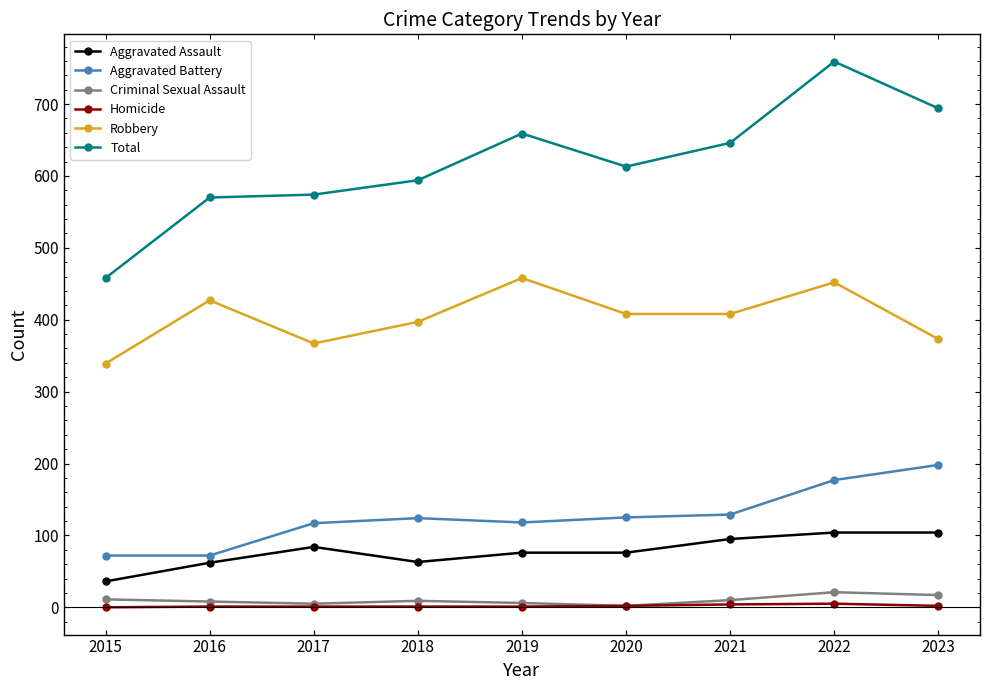

Which series has the largest range (max minus min)?

Total